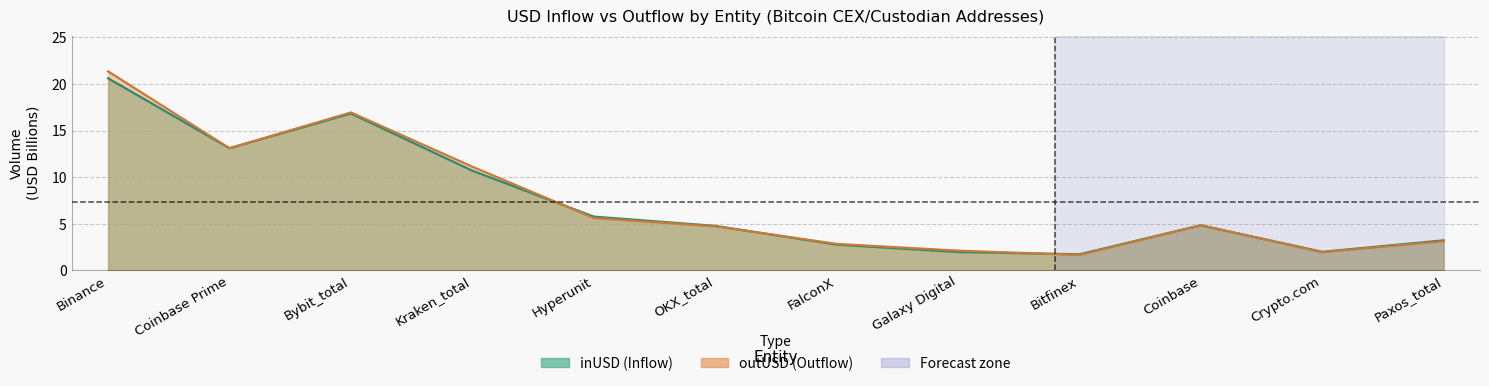

Which series has the widest spread of values?

outUSD_by_entity